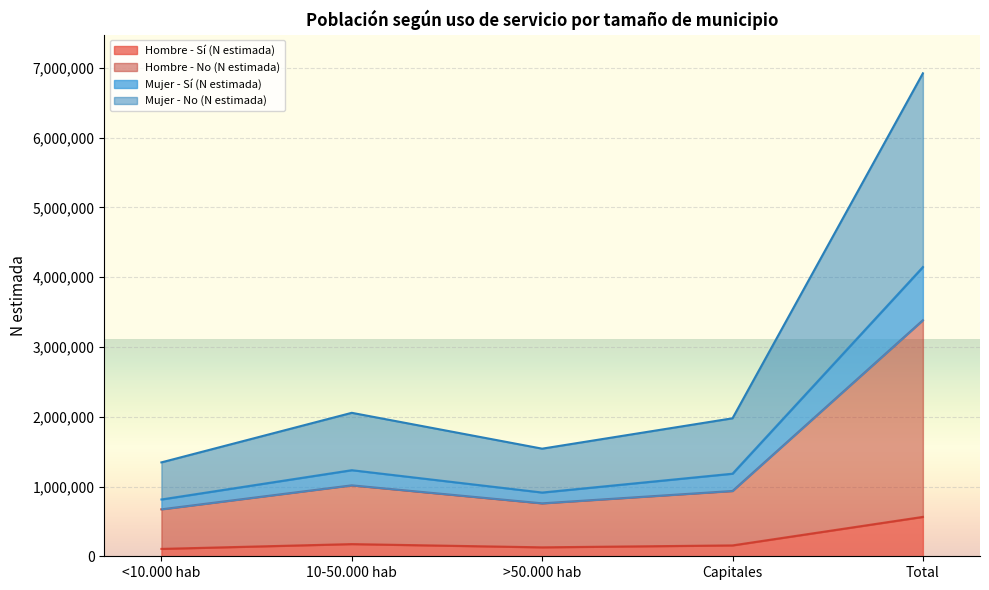

True or false: Mujer - Sí (N estimada) has a value of 814126 at <10.000 hab.

True